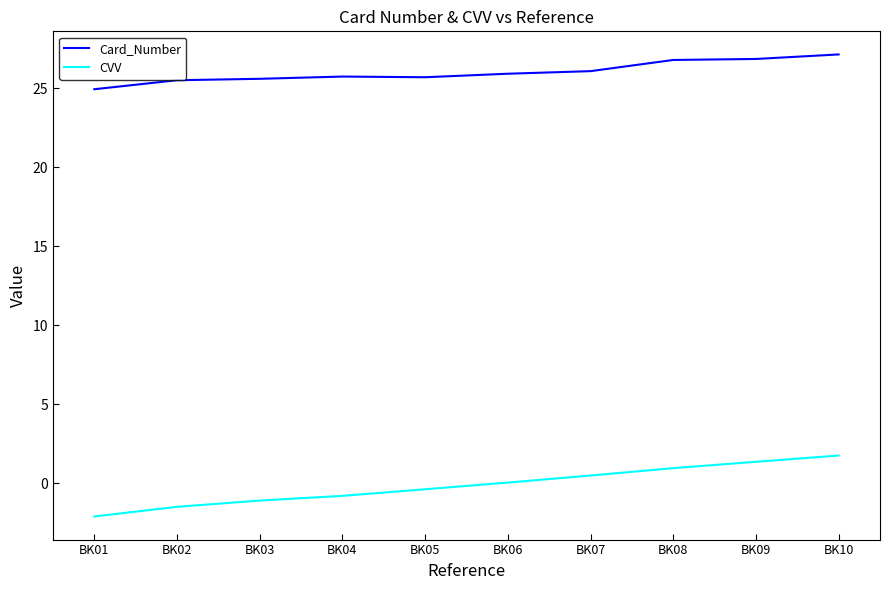

Which category has the lowest value across all series?

BK01